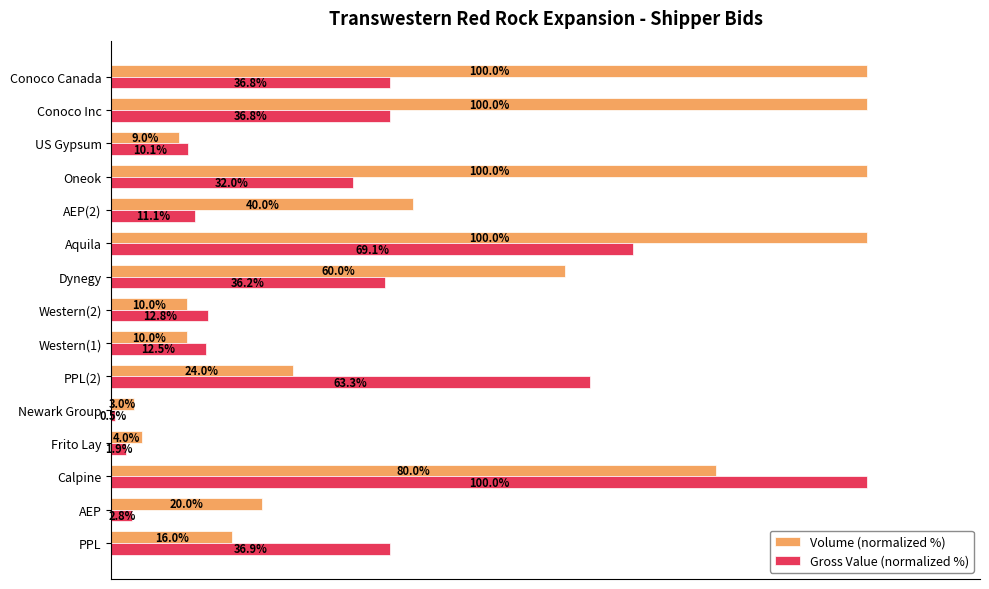

Which series has the largest total across all categories?

Volume (normalized %)